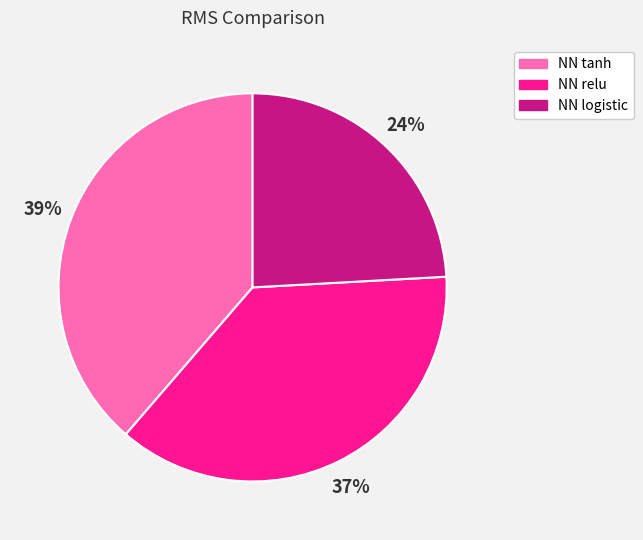

Between NN relu and NN logistic, which is larger?

NN relu